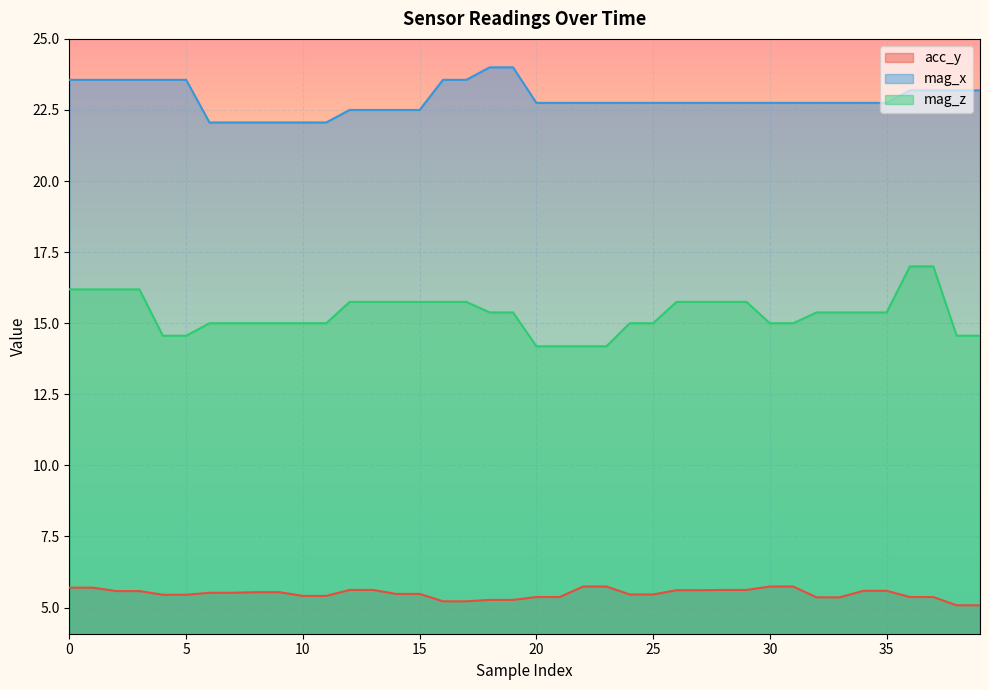

Does the chart display data point markers on the line(s)?

No